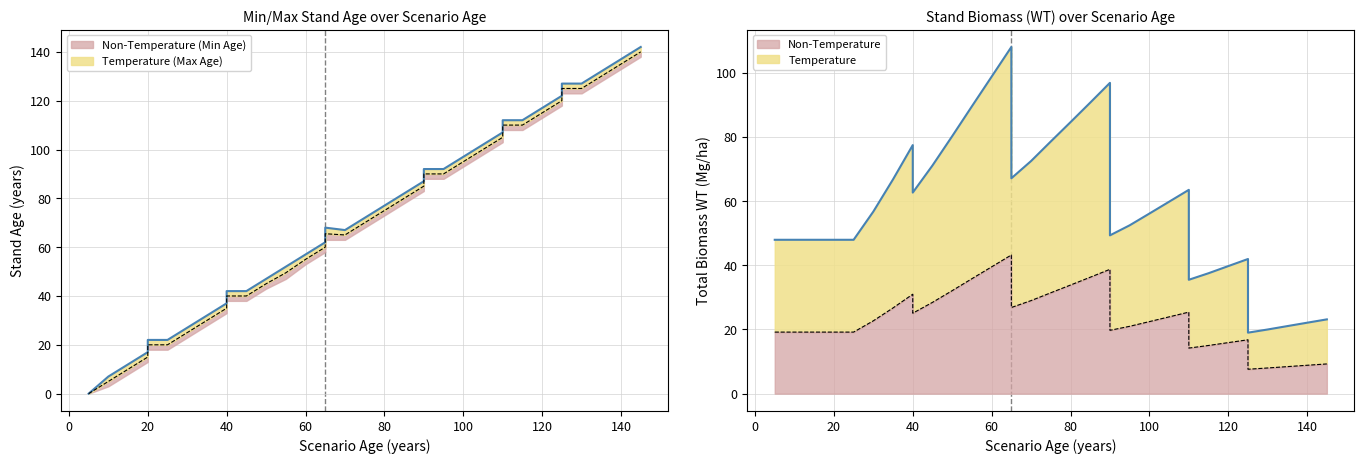

What is the difference between the highest and lowest values at 130?

4